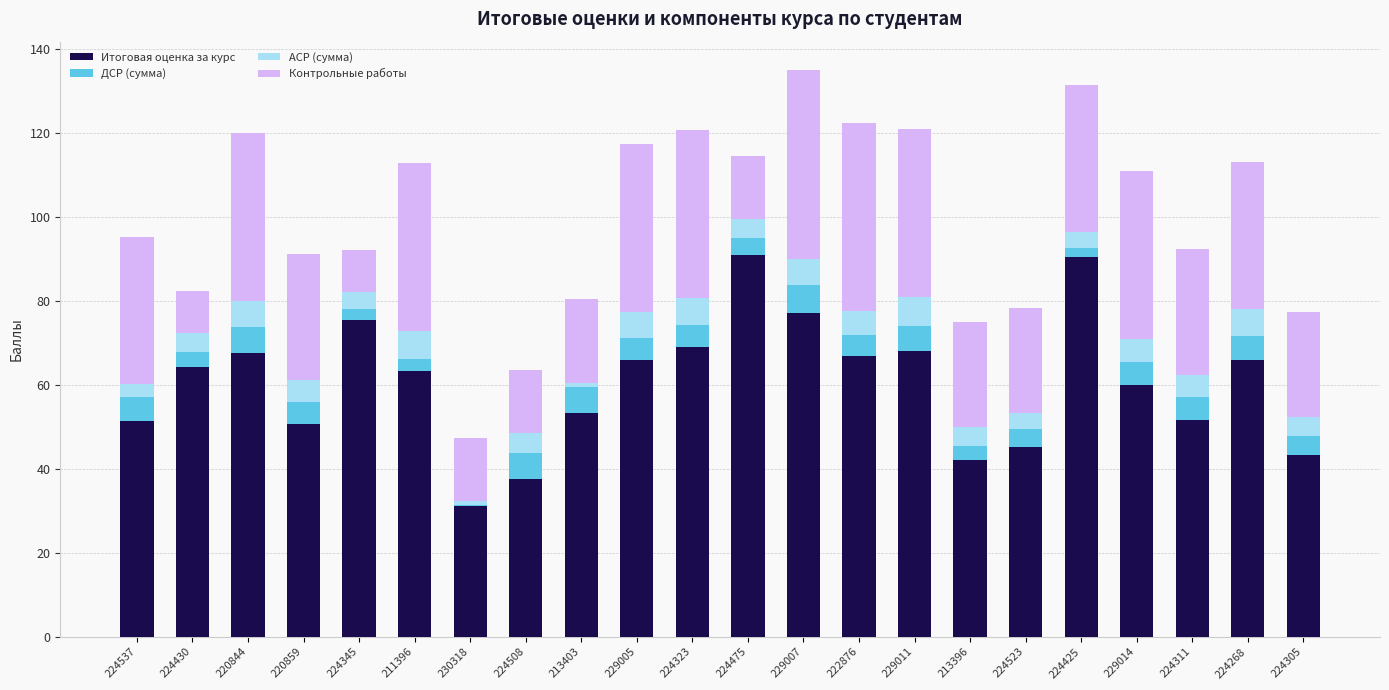

The value of Итоговая оценка за курс at 220859 is 50.6. True or false?

True